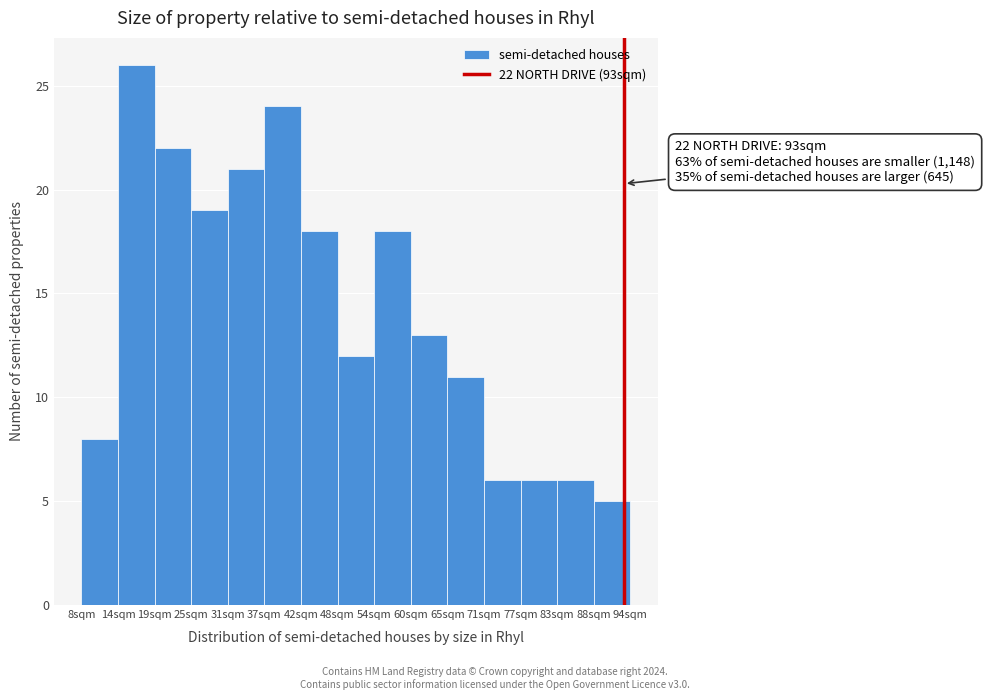

Over which range of the x-axis is the bar tallest?

14 to 19